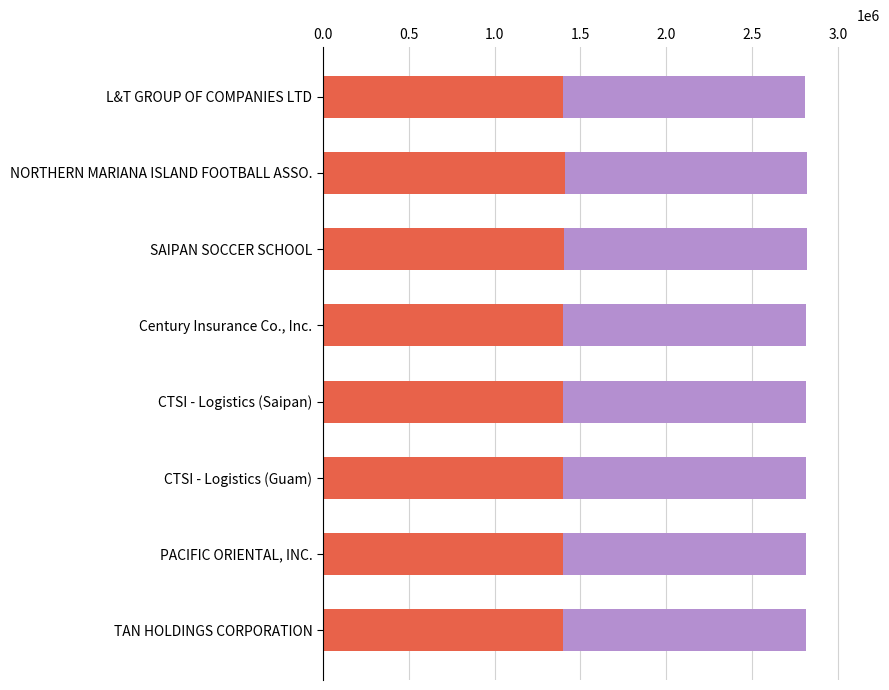

What is the total value across all series at Century Insurance Co., Inc.?

2816446